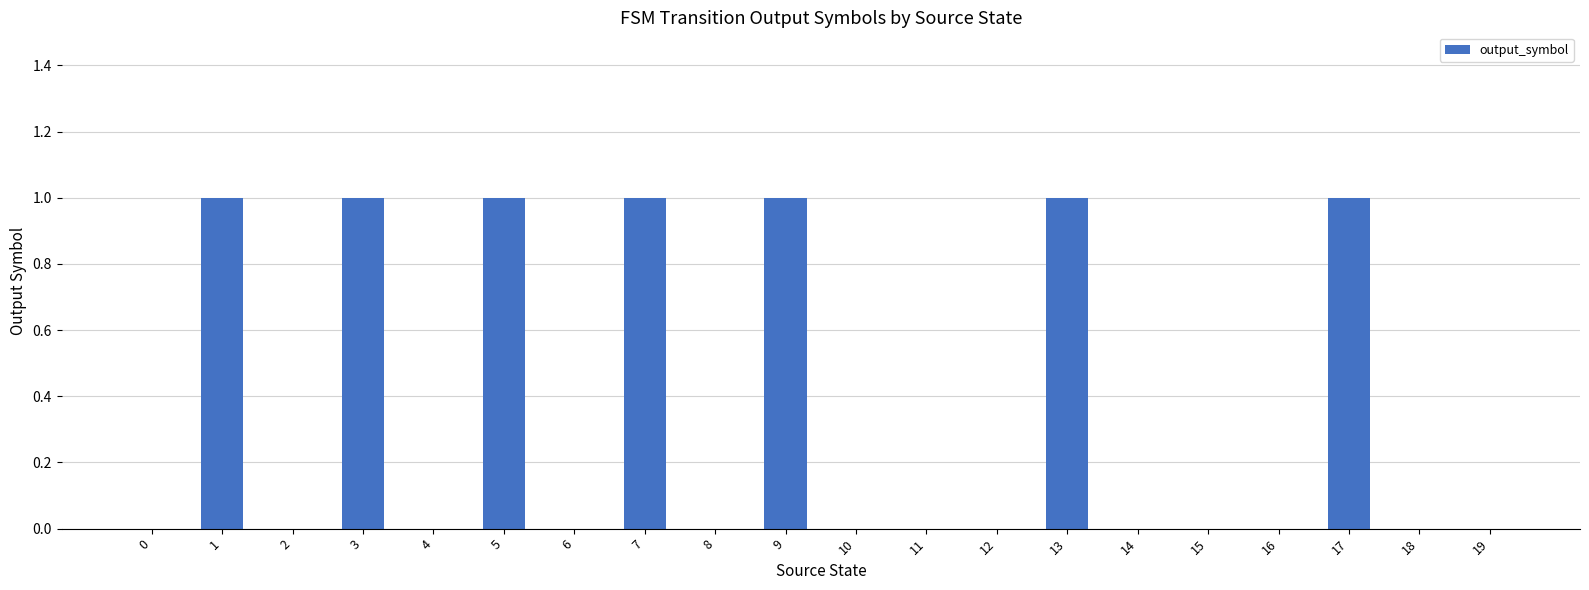

Are the bars grouped side by side (vs. stacked)?

No